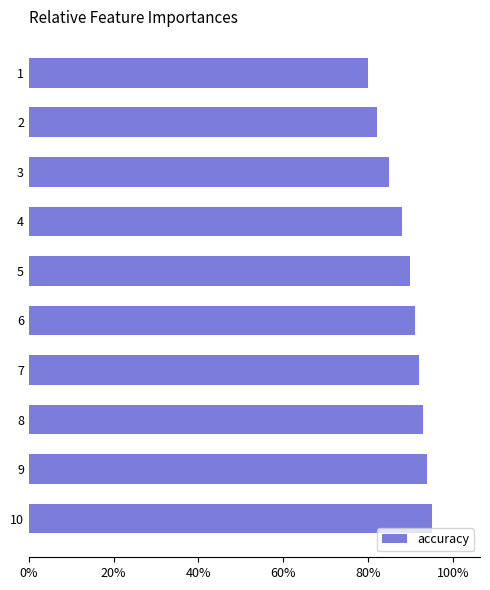

Does the chart contain any negative values?

No